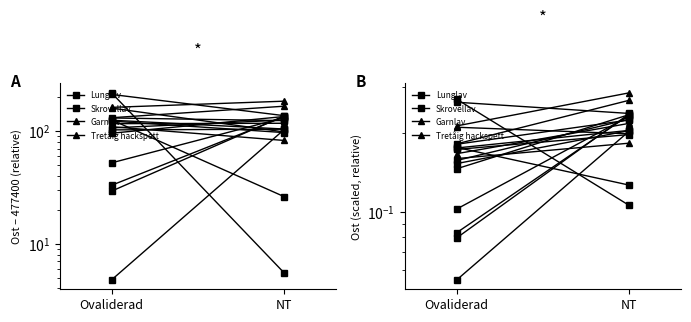

What is the sum of the Skrovellav values at Ovaliderad and NT?

0.3